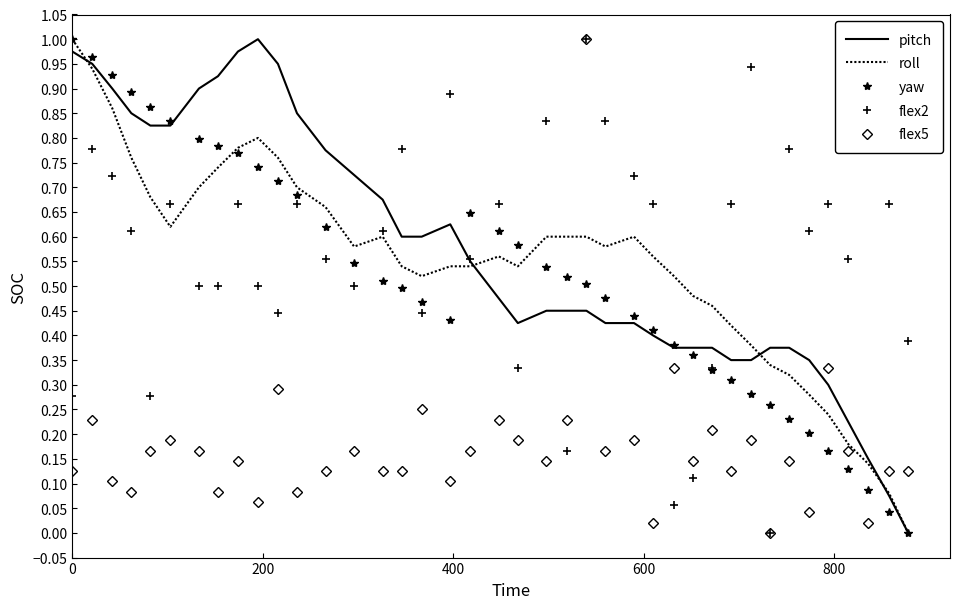

True or false: yaw and flex5 cross at least once.

True